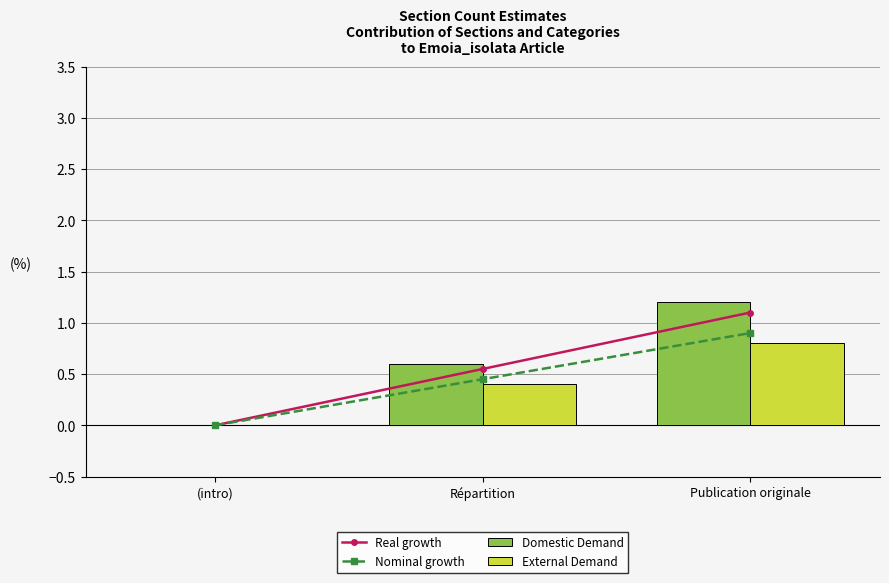

Which series has the largest total across all categories?

Domestic Demand